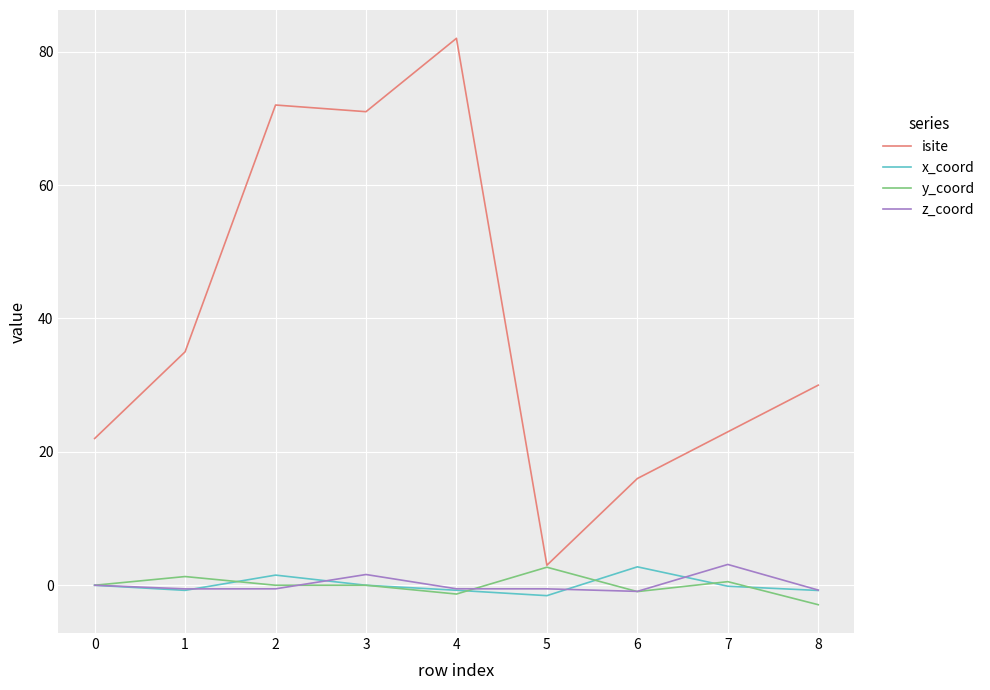

Which series has the largest range (max minus min)?

isite